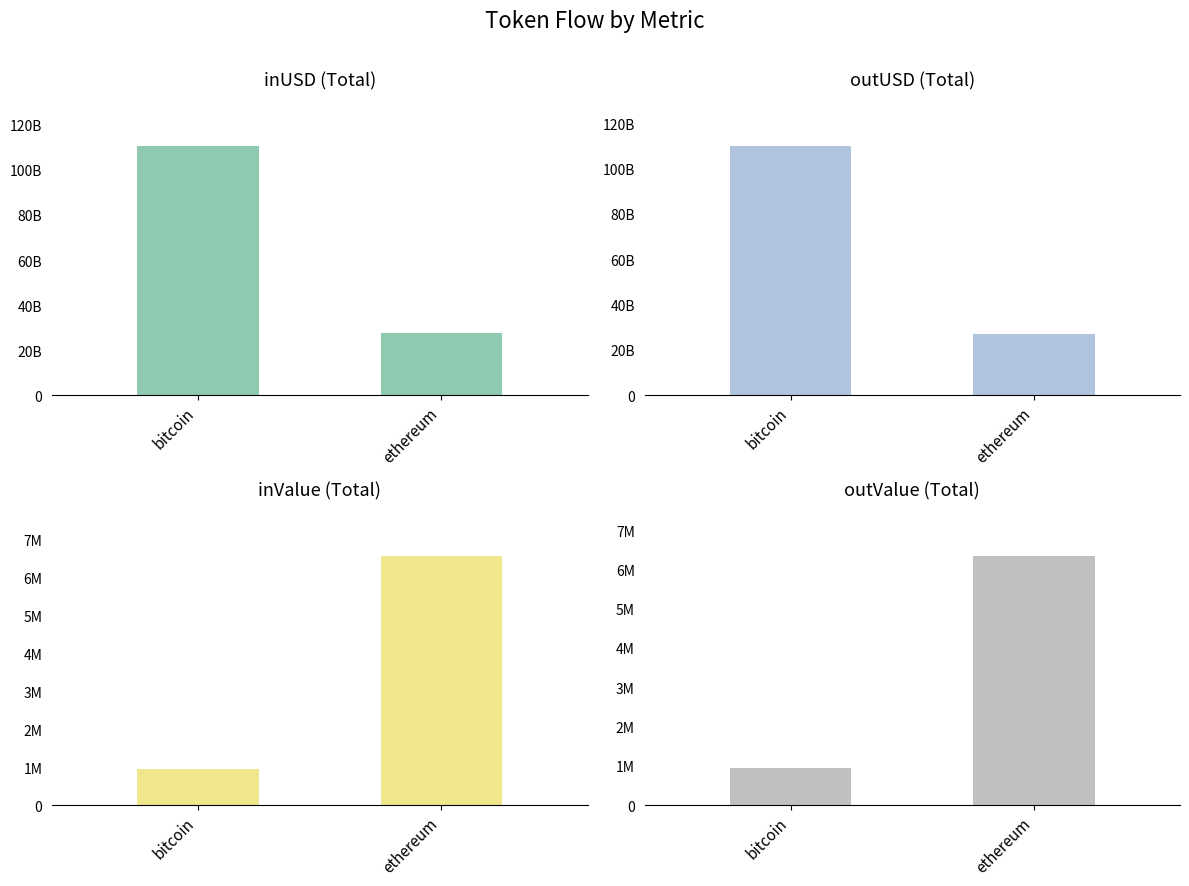

True or false: outValue has a value of 6336093.4 at ethereum.

True